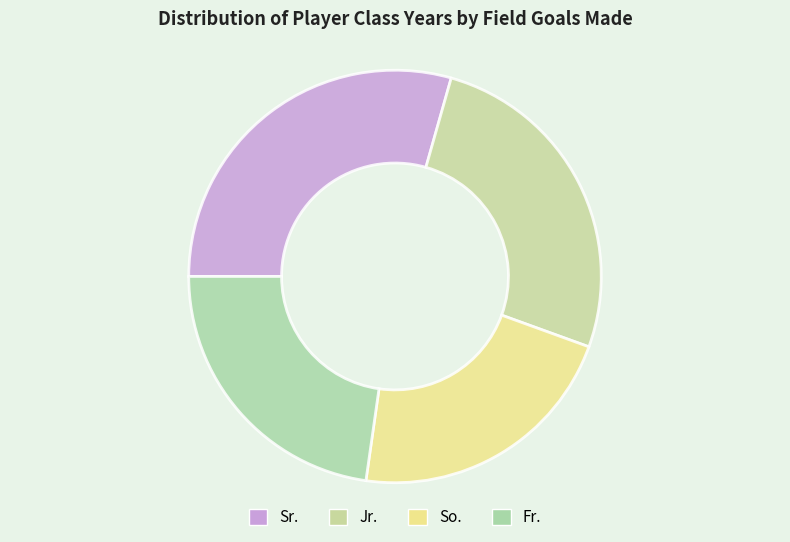

What percentage is NOT represented by Jr.?

73.9%